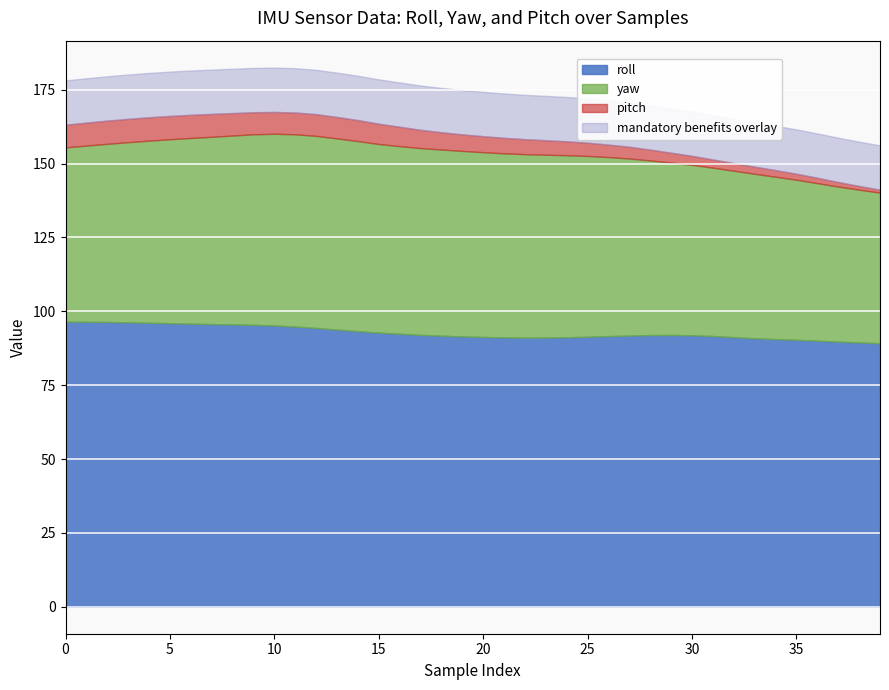

At which category is the sum across all series the highest?

10